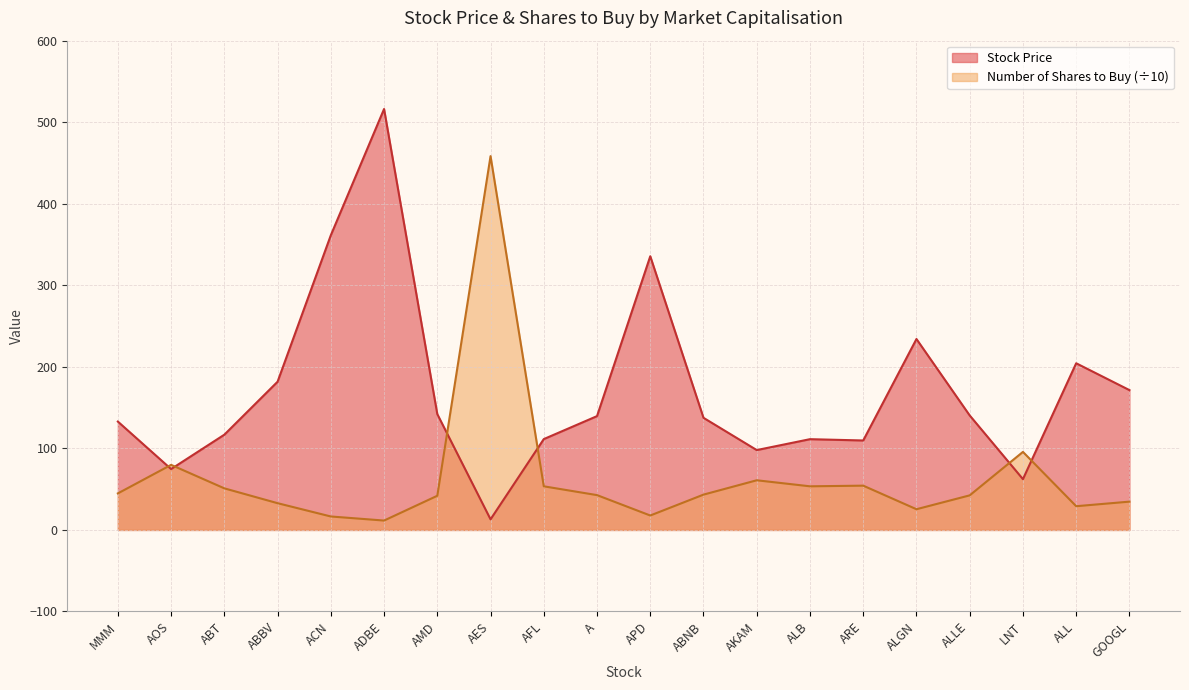

True or false: Stock Price has a value of 142.1 at AMD.

True